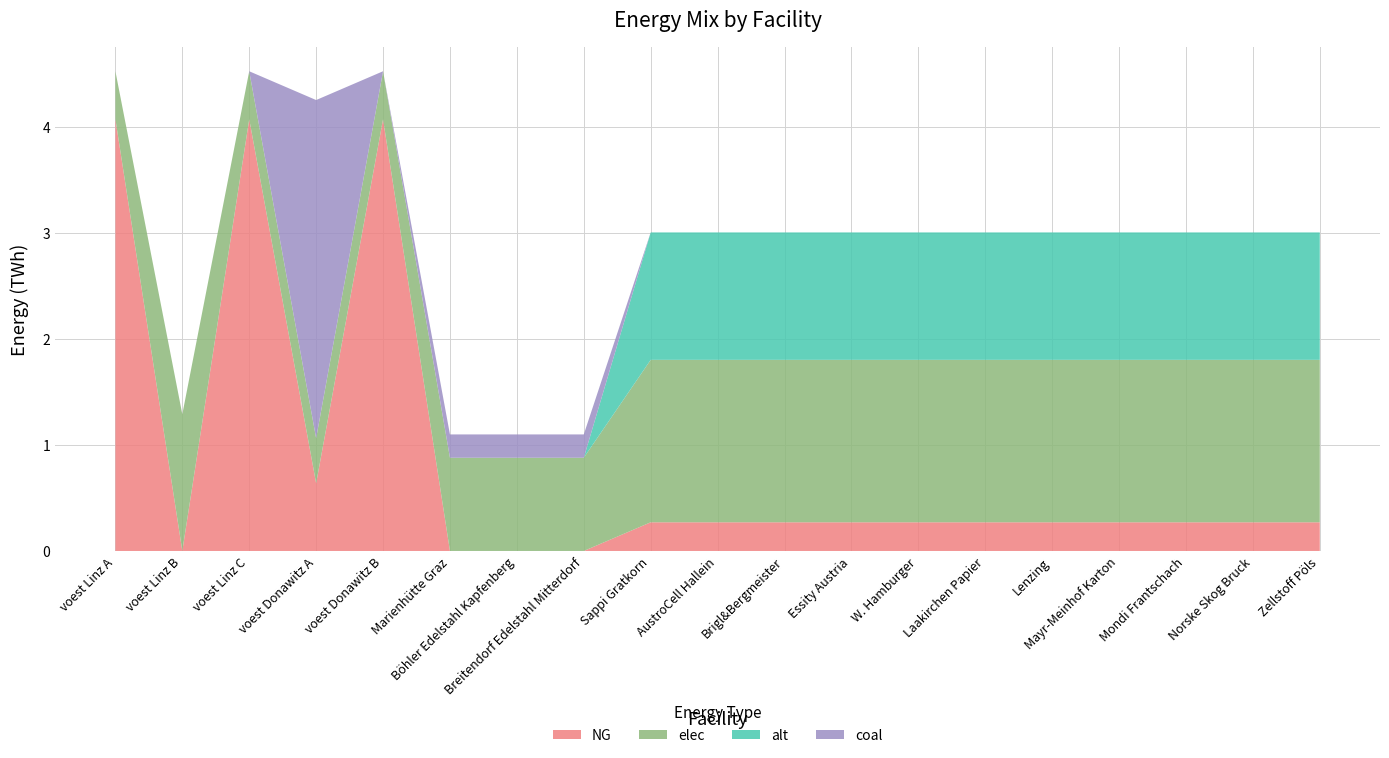

Reading right to left, extract all data points from this chart.

NG: 0.3	0.3	0.3	0.3	0.3	0.3	0.3	0.3	0.3	0.3	0.3	0.0	0.0	0.0	4.1	0.6	4.1	0.0	4.1
elec: 1.5	1.5	1.5	1.5	1.5	1.5	1.5	1.5	1.5	1.5	1.5	0.9	0.9	0.9	0.5	0.4	0.5	1.3	0.5
alt: 1.2	1.2	1.2	1.2	1.2	1.2	1.2	1.2	1.2	1.2	1.2	0.0	0.0	0.0	0.0	0.0	0.0	0.0	0.0
coal: 0.0	0.0	0.0	0.0	0.0	0.0	0.0	0.0	0.0	0.0	0.0	0.2	0.2	0.2	0.0	3.2	0.0	0.0	0.0